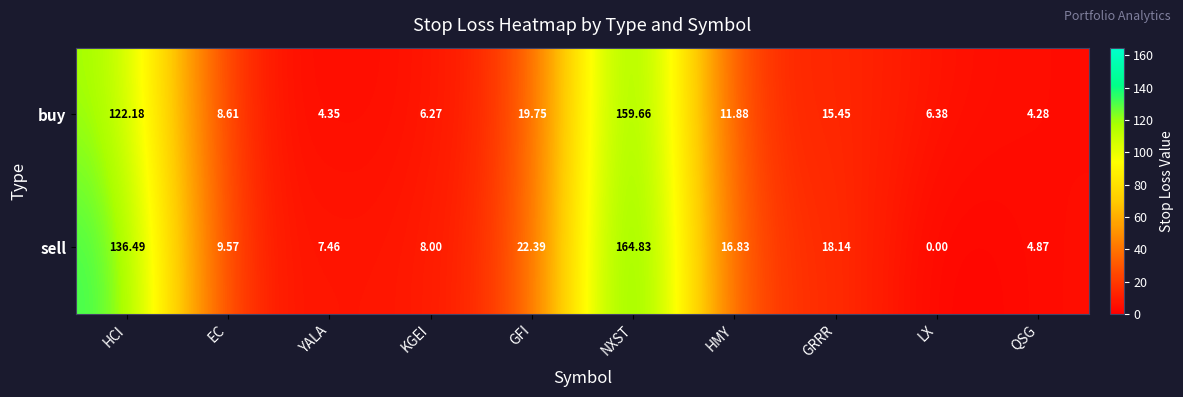

Count the number of categories in the chart.

10